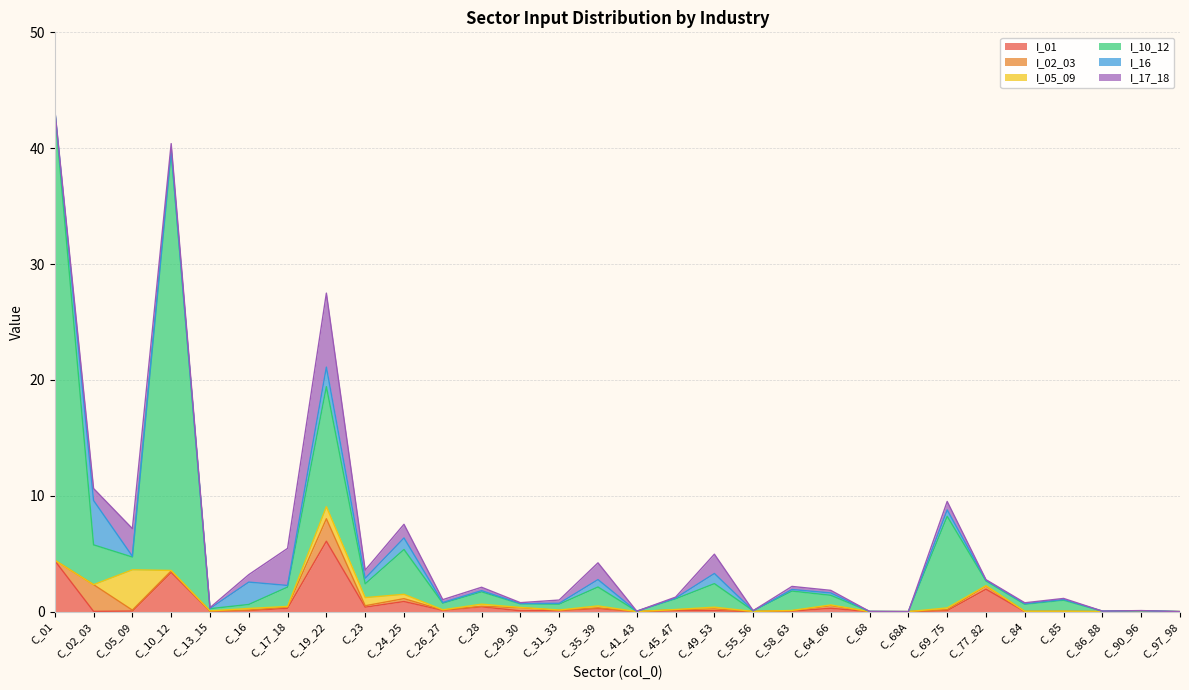

True or false: I_05_09 has a value of 0.7 at C_23.

True